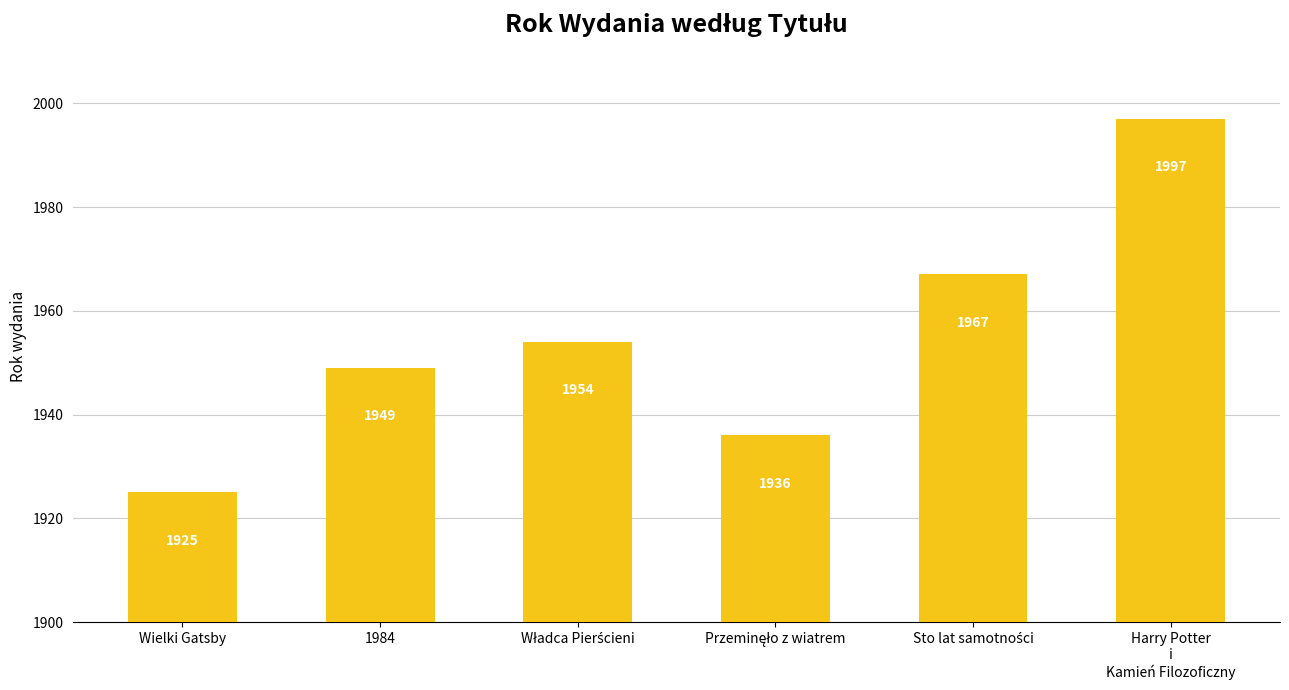

What is the difference between the maximum and minimum values?

72